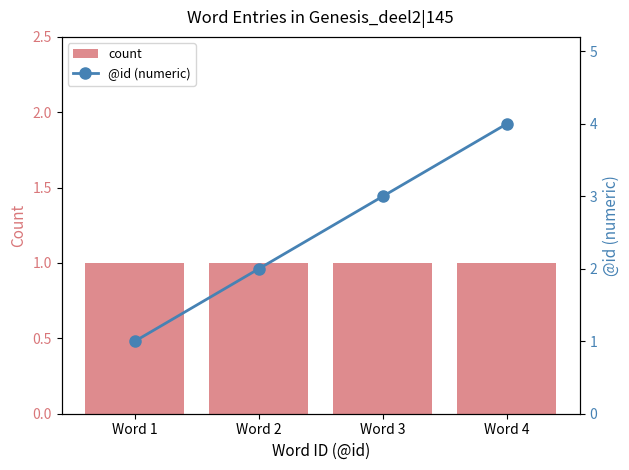

At which label does count reach its minimum?

Word 1